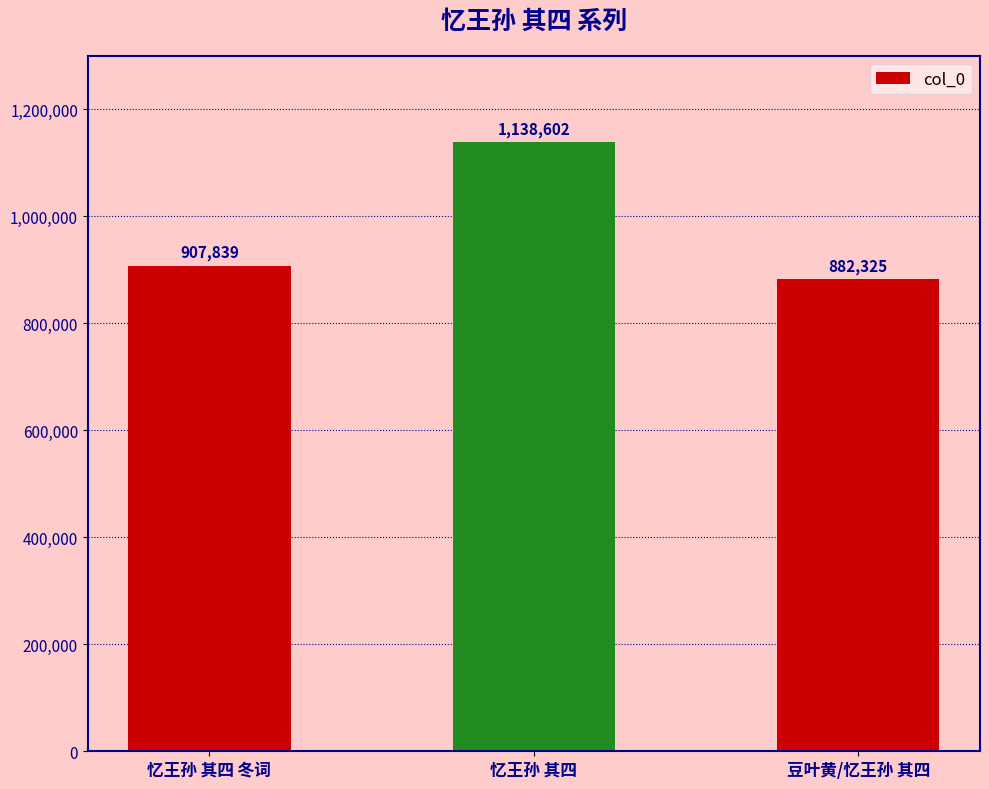

Reading left to right, list all the values displayed in this chart.

忆王孙 其四 冬词=907839	忆王孙 其四=1138602	豆叶黄/忆王孙 其四=882325